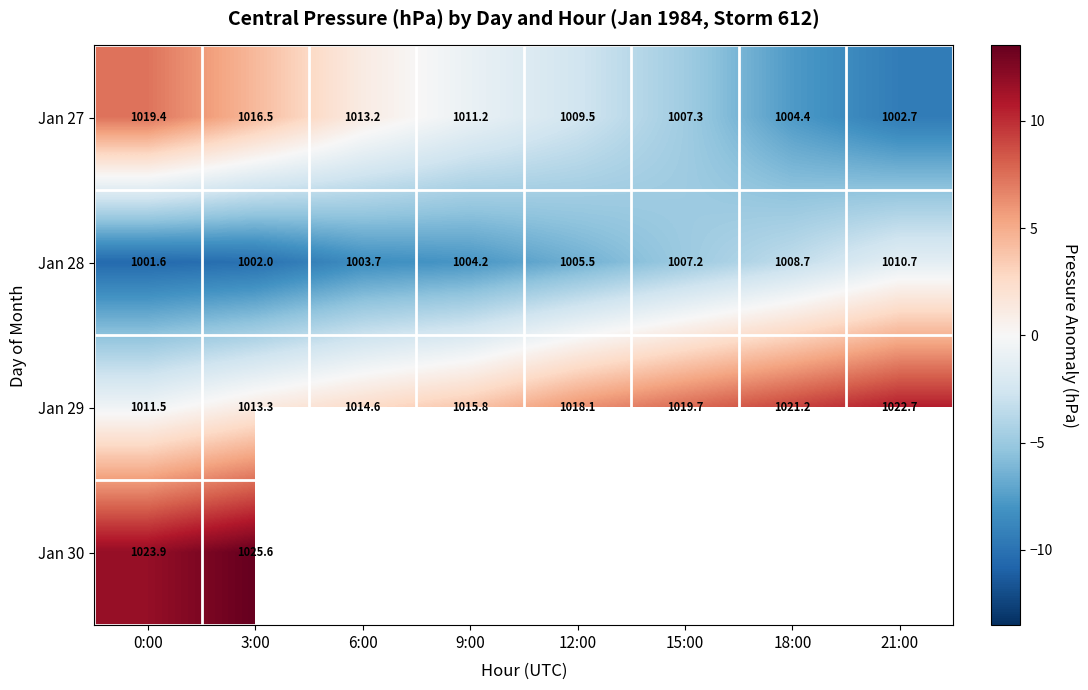

What is the spread (max minus min) of values at 0:00?

22.3